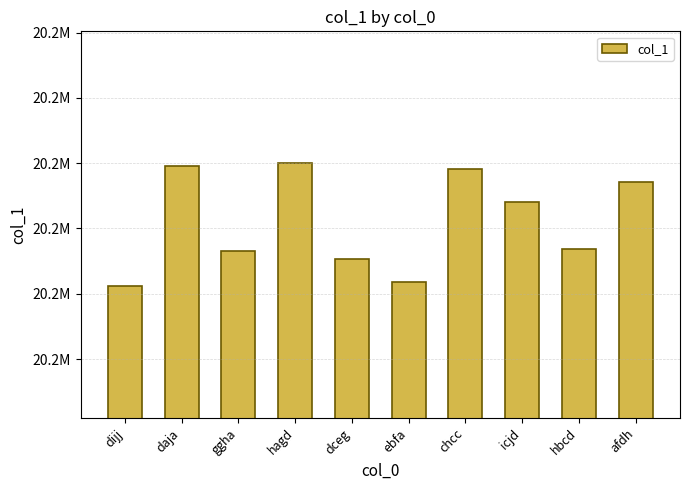

Are the bars horizontal?

No